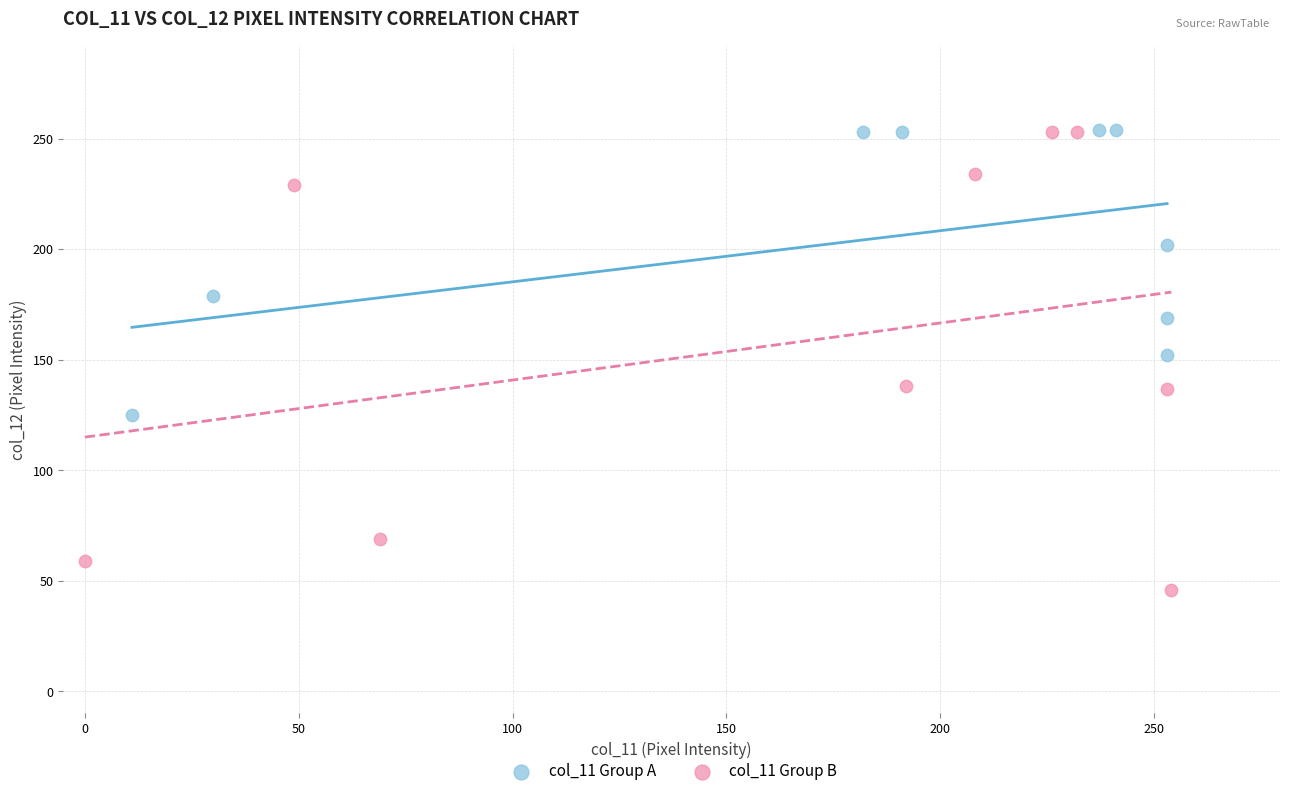

Which series reaches the minimum Y coordinate?

col_11 Group B